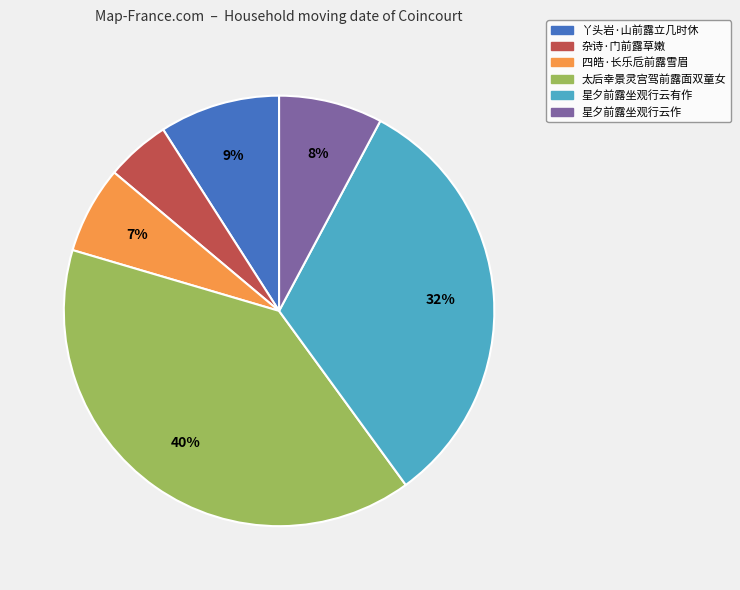

To the nearest percent, what portion does 杂诗·门前露草嫩 represent?

5%